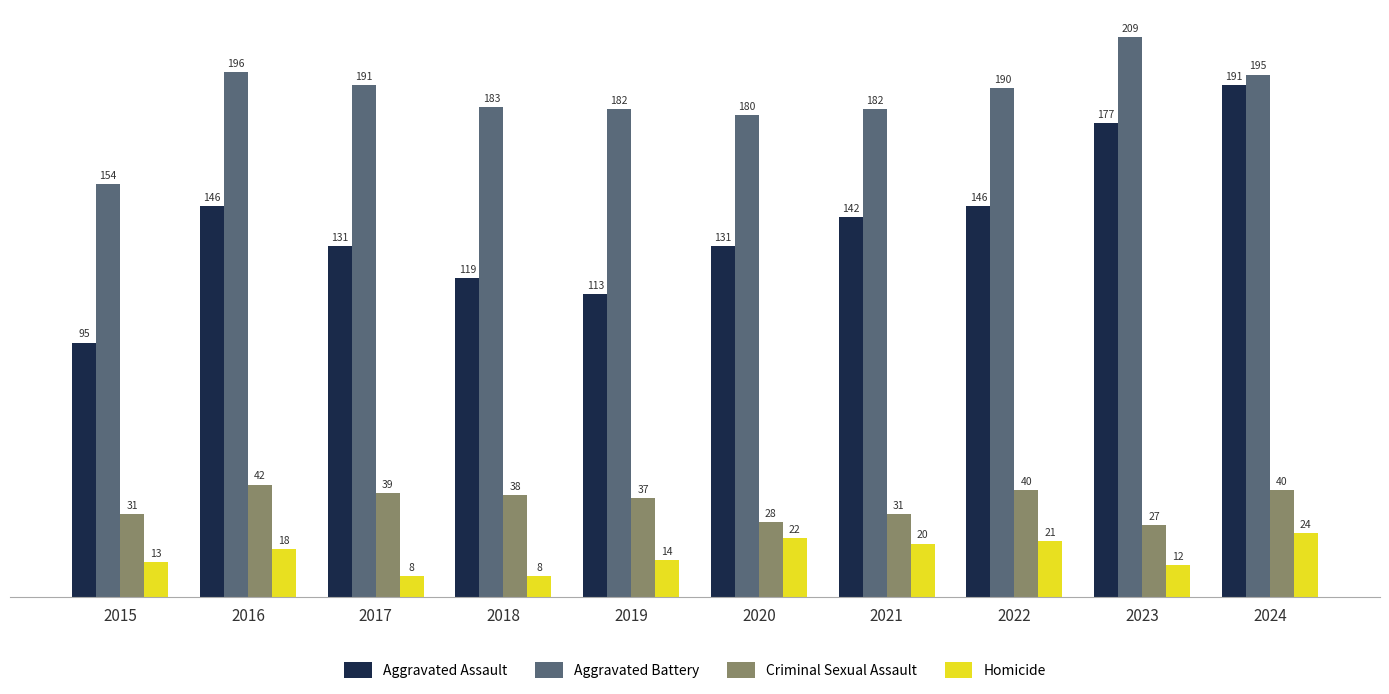

What is the smallest value displayed?

8